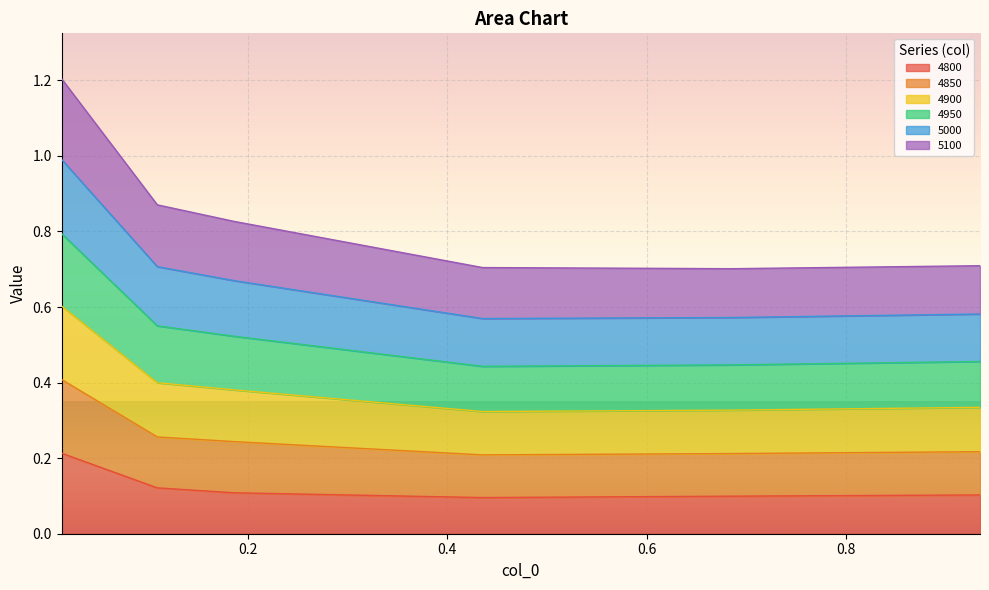

What is the minimum value shown in the chart?

0.1